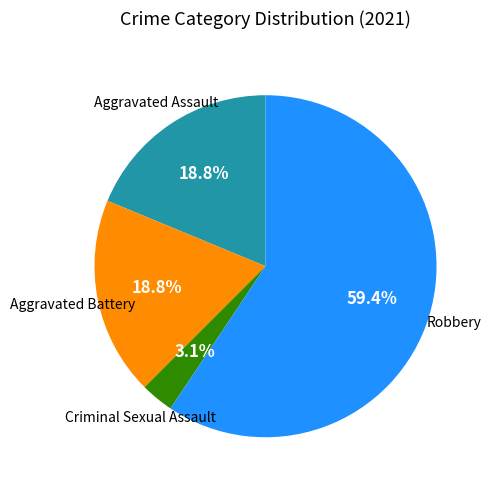

How many segments does this pie chart have?

4